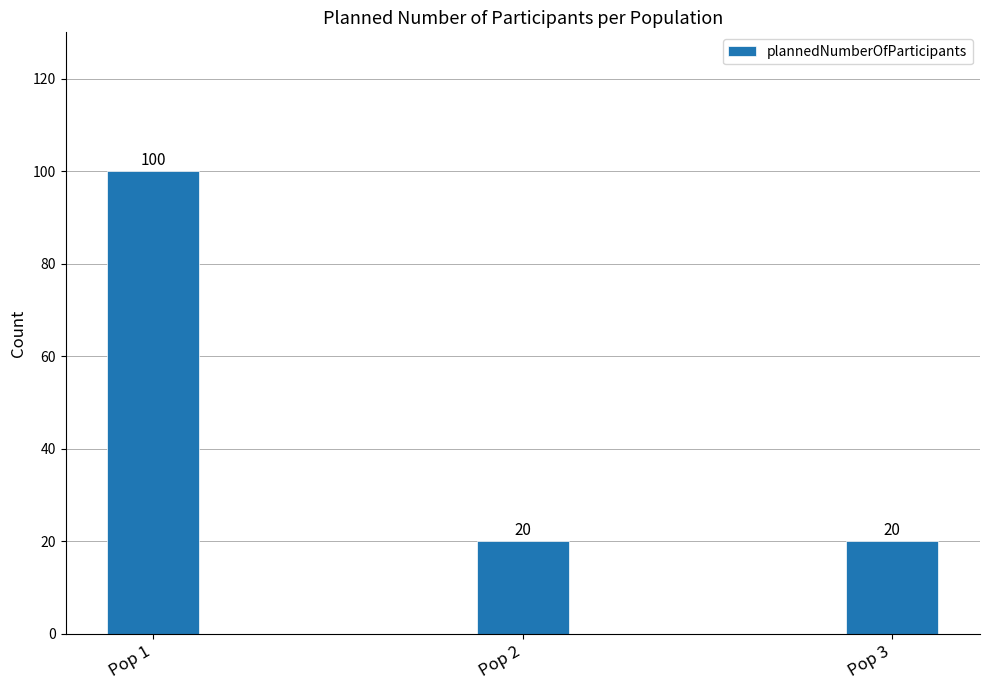

The value at Pop 1 is 100. True or false?

True